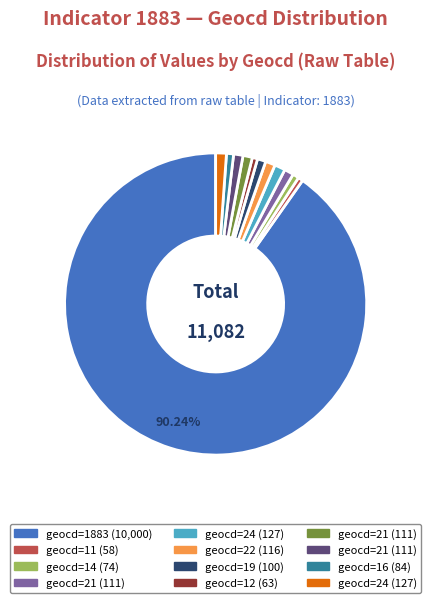

Is there a majority slice in this chart?

Yes